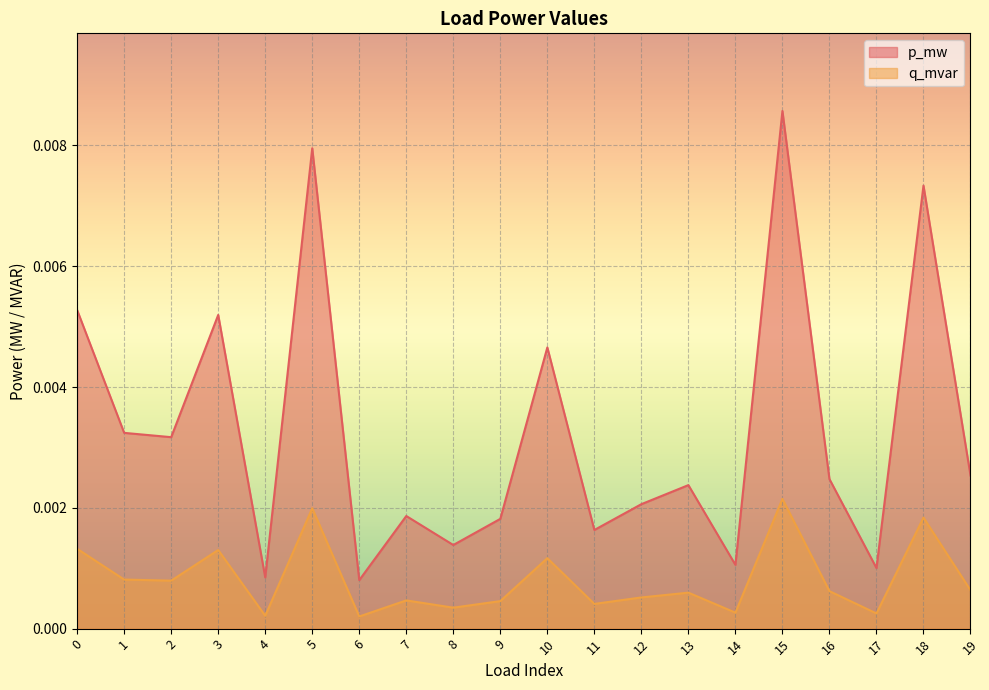

Rank the series at 18 from lowest to highest value.

q_mvar, p_mw